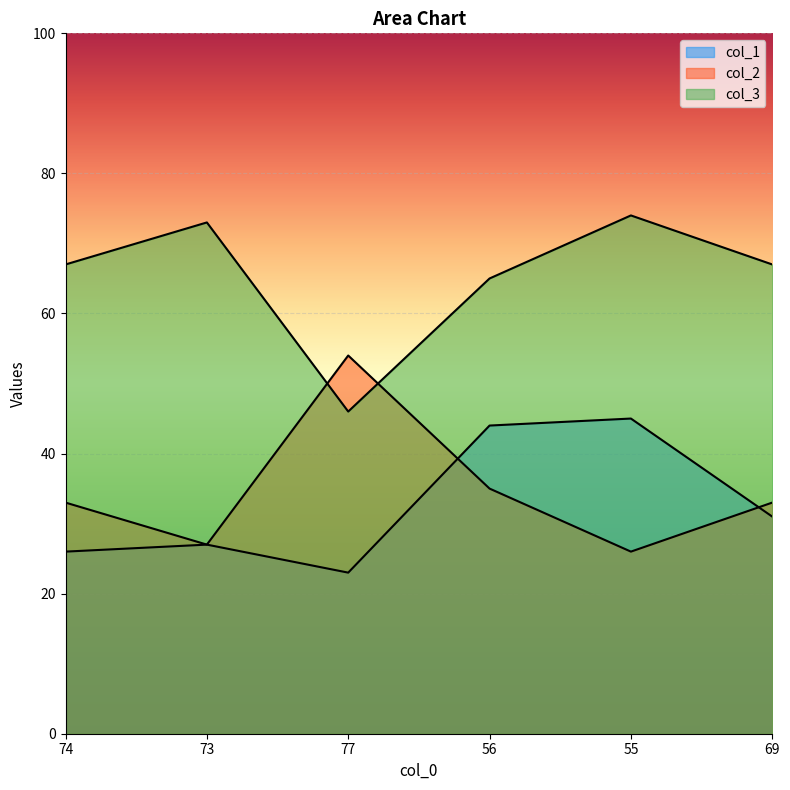

Count the number of categories in the chart.

6